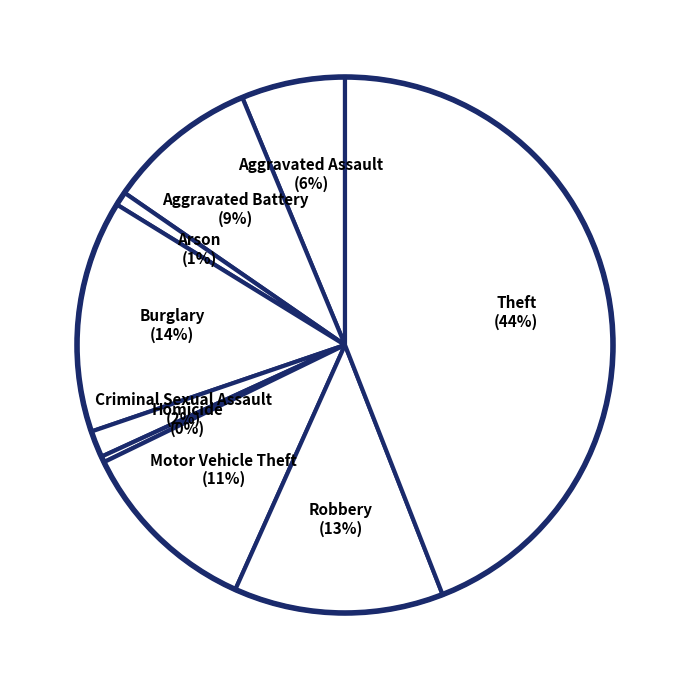

Is it true that Arson is 1% of the pie?

True